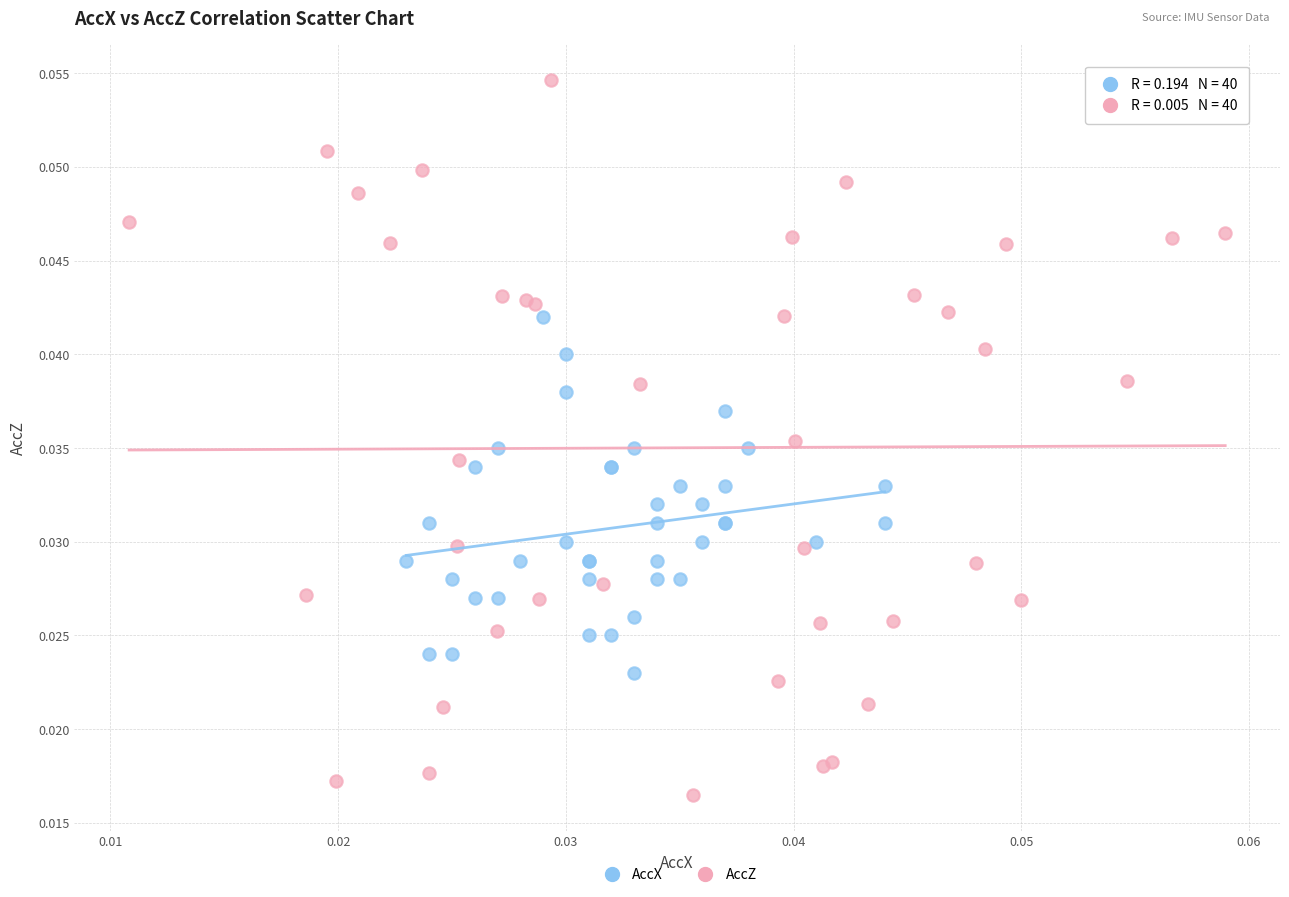

Which series contains the highest Y value?

AccZ